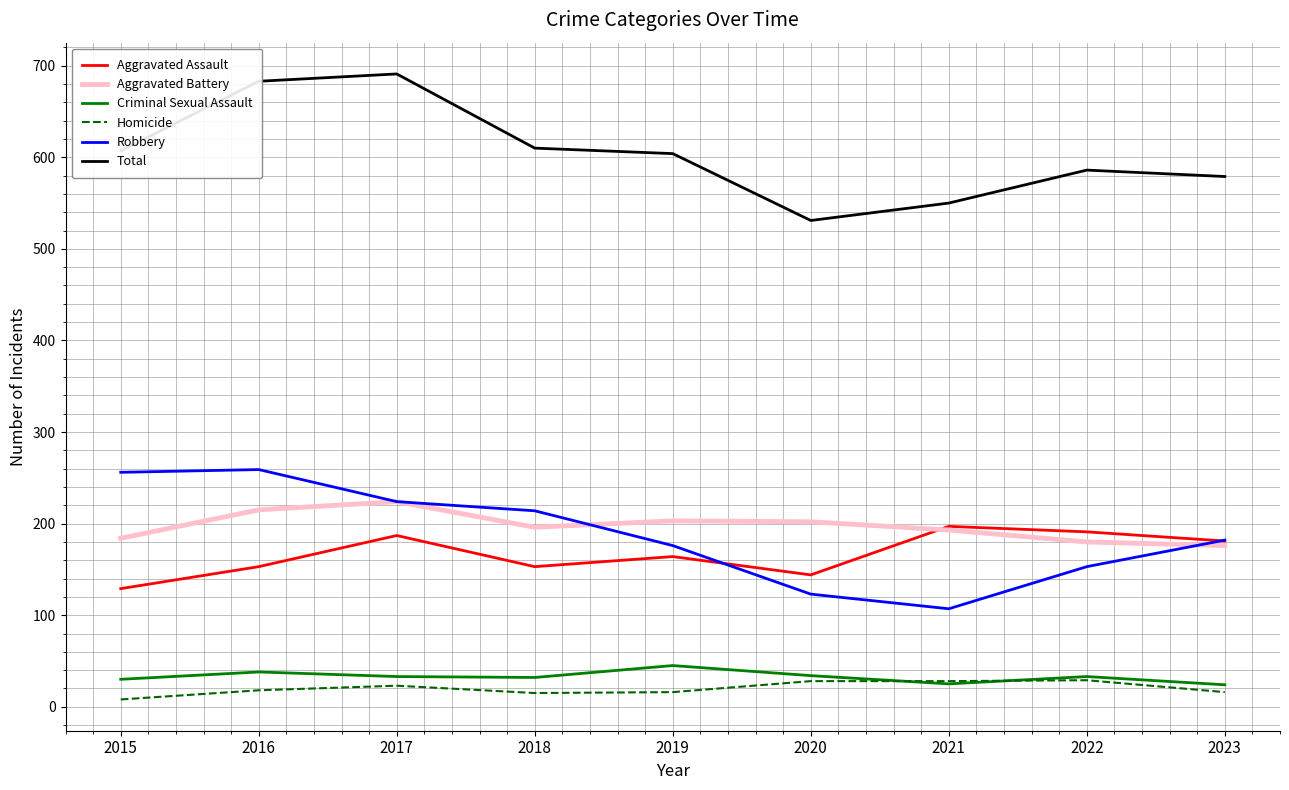

How many lines are shown in the chart?

6